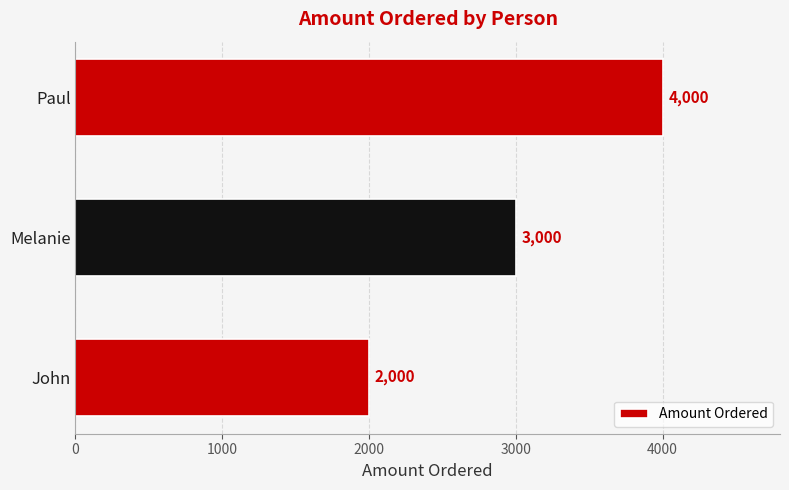

Reading bottom to top, what are all the values shown in this chart?

John=2000	Melanie=3000	Paul=4000